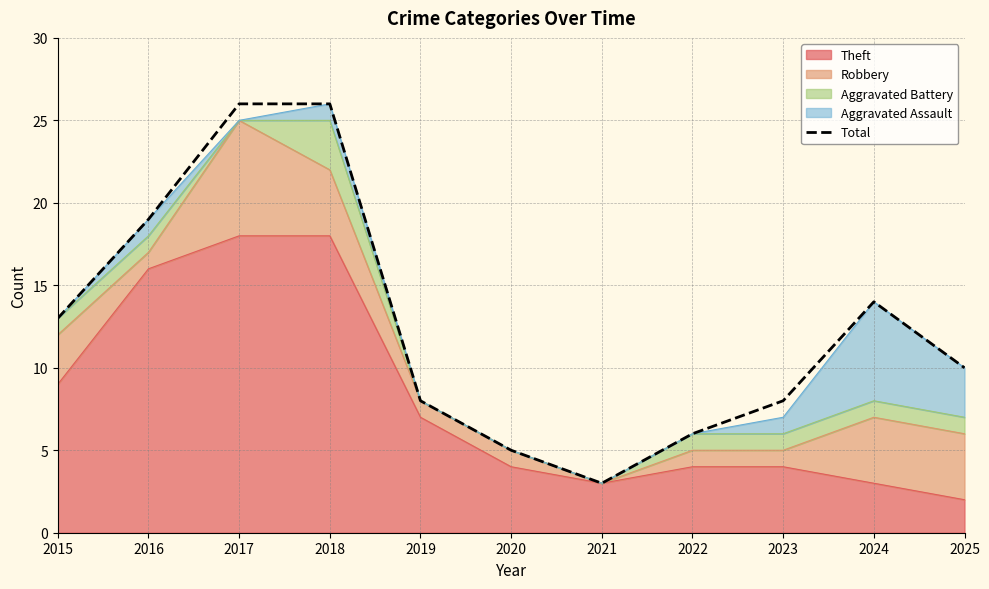

At which category does the data reach its first local peak?

2024